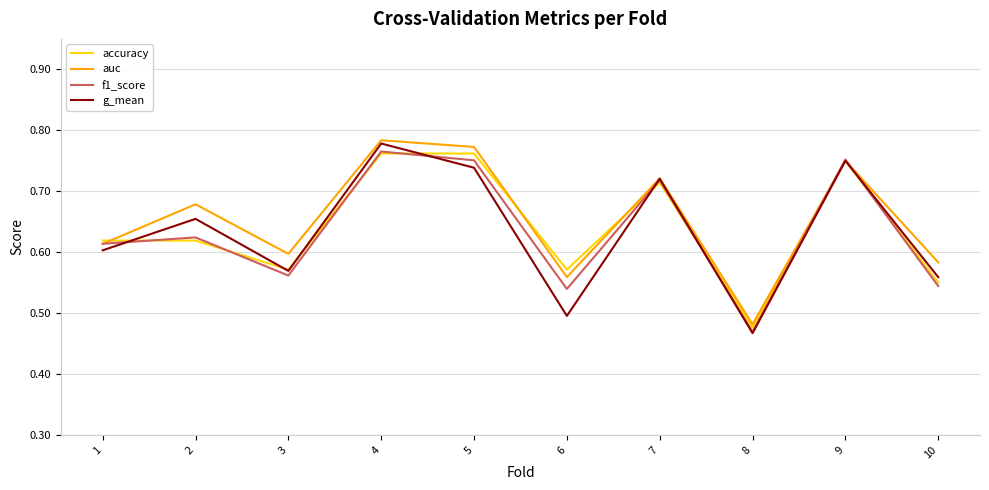

What is the total value across all series at 10?

2.2